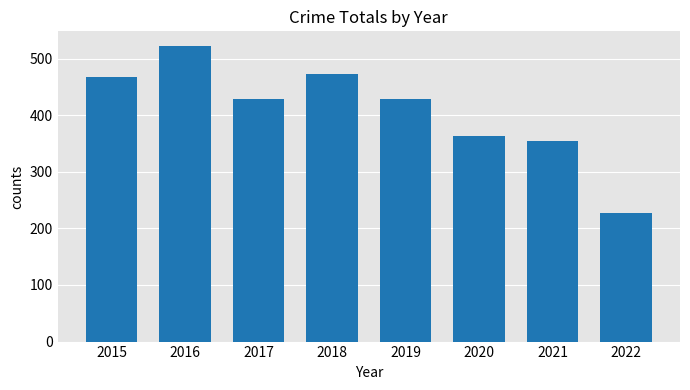

What is the change in value from 2015 to 2020?

-104